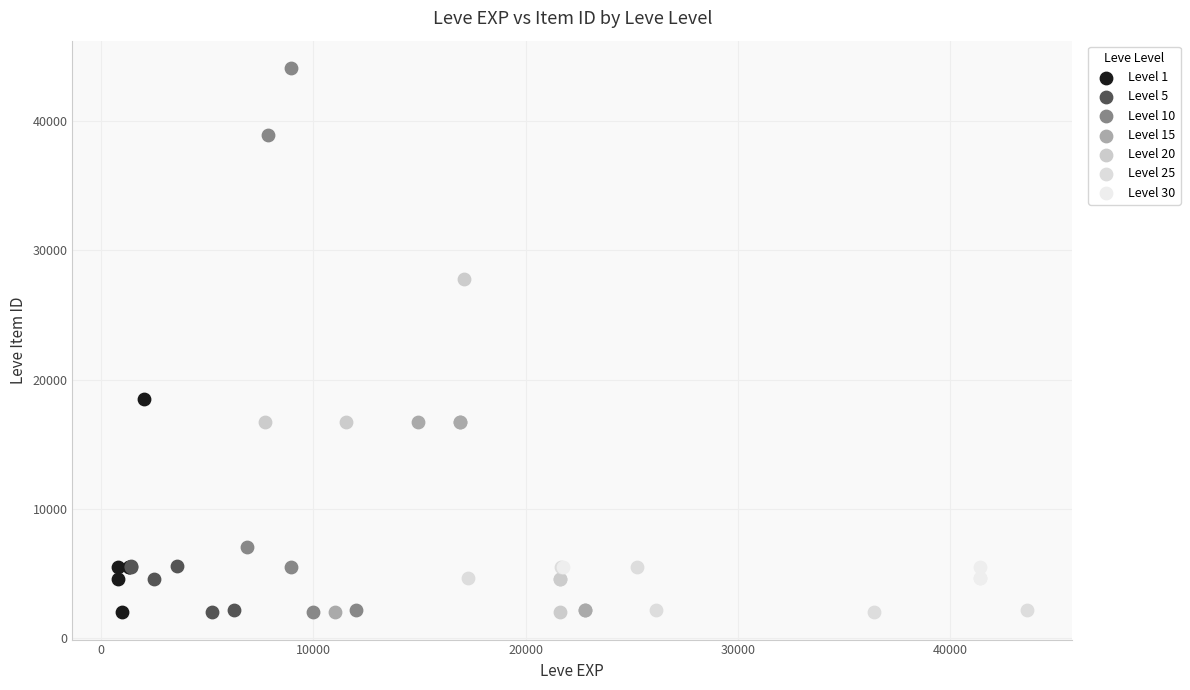

Which series has the largest Y range (max minus min)?

Level 10